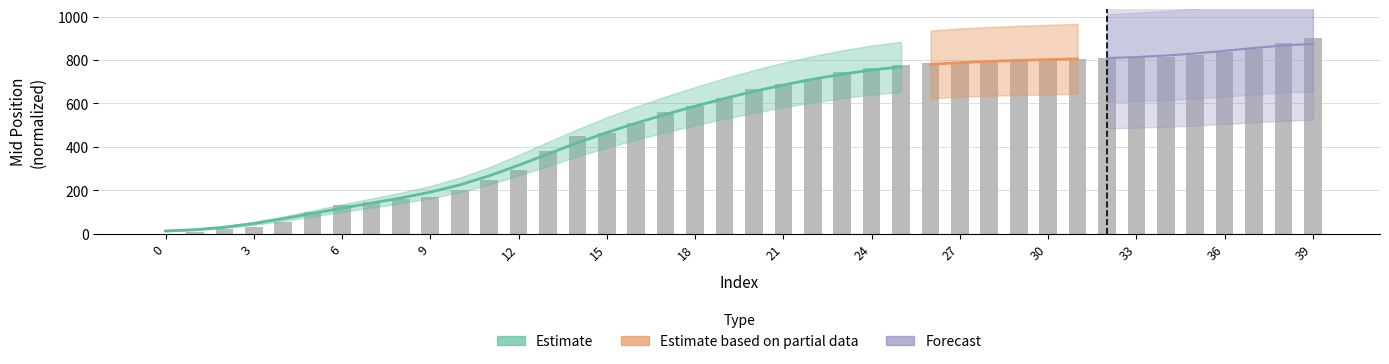

True or false: the data shows 764.7 at 24.

True